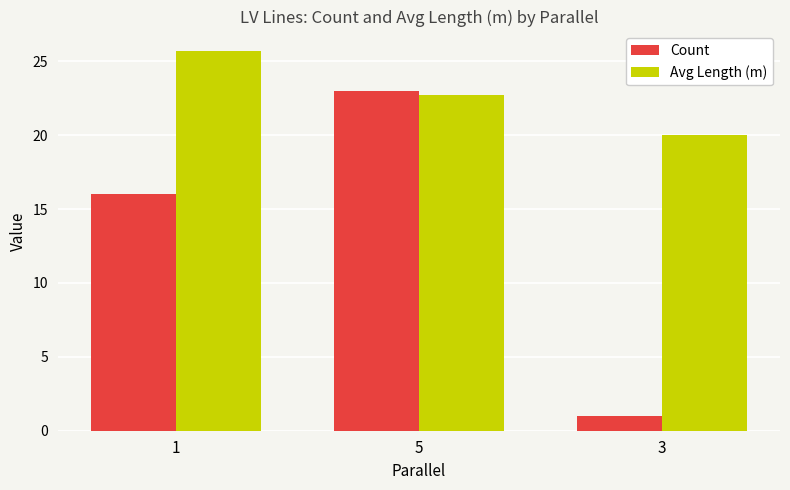

How many series are shown in this chart?

2